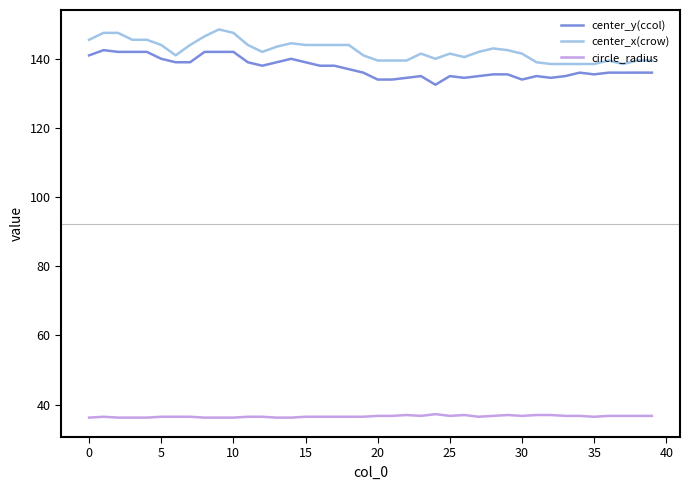

True or false: circle_radius and center_x(crow) intersect in this chart.

False